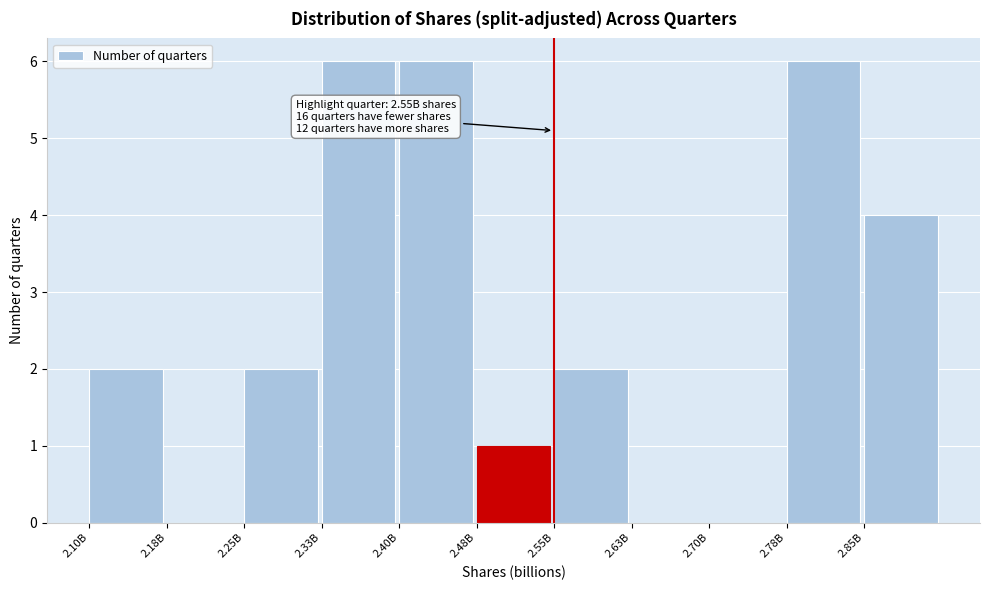

Reading left to right, extract all data points from this chart.

2.10B=2	2.18B=0	2.25B=2	2.33B=6	2.40B=6	2.48B=1	2.55B=2	2.63B=0	2.70B=0	2.78B=6	2.85B=4